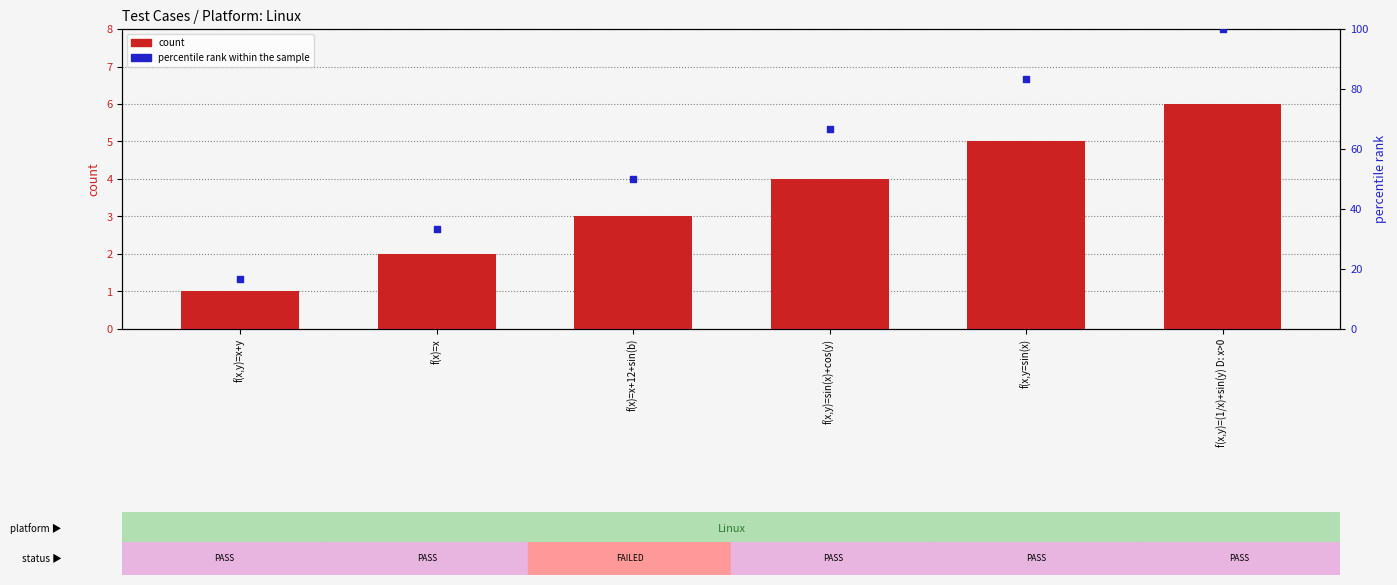

What is the total value across all series at f(x)=x?

35.3